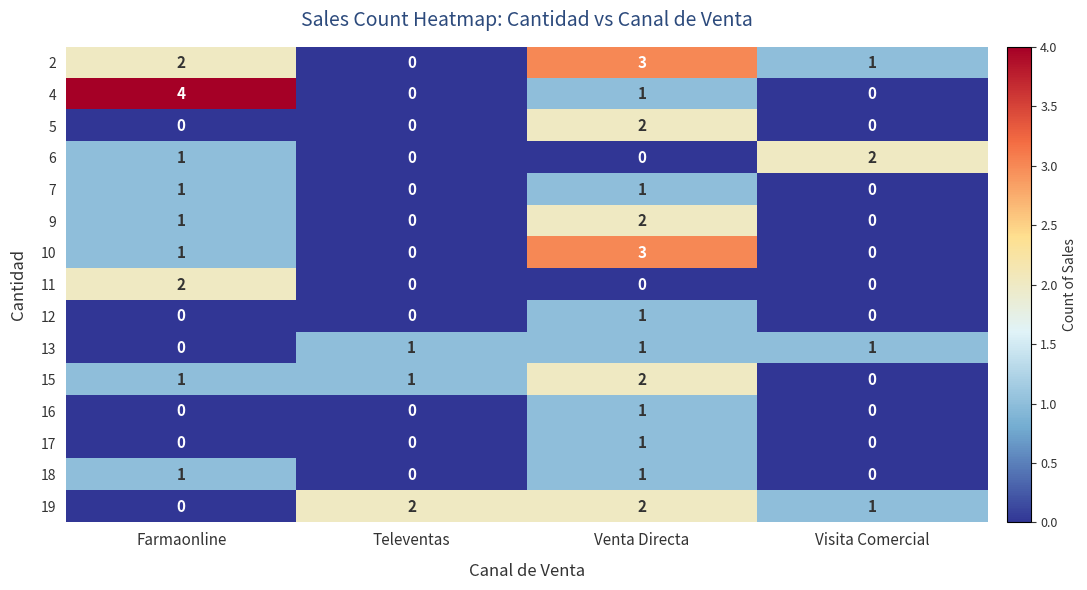

Count the 18 values in the range 0 to 1.

4